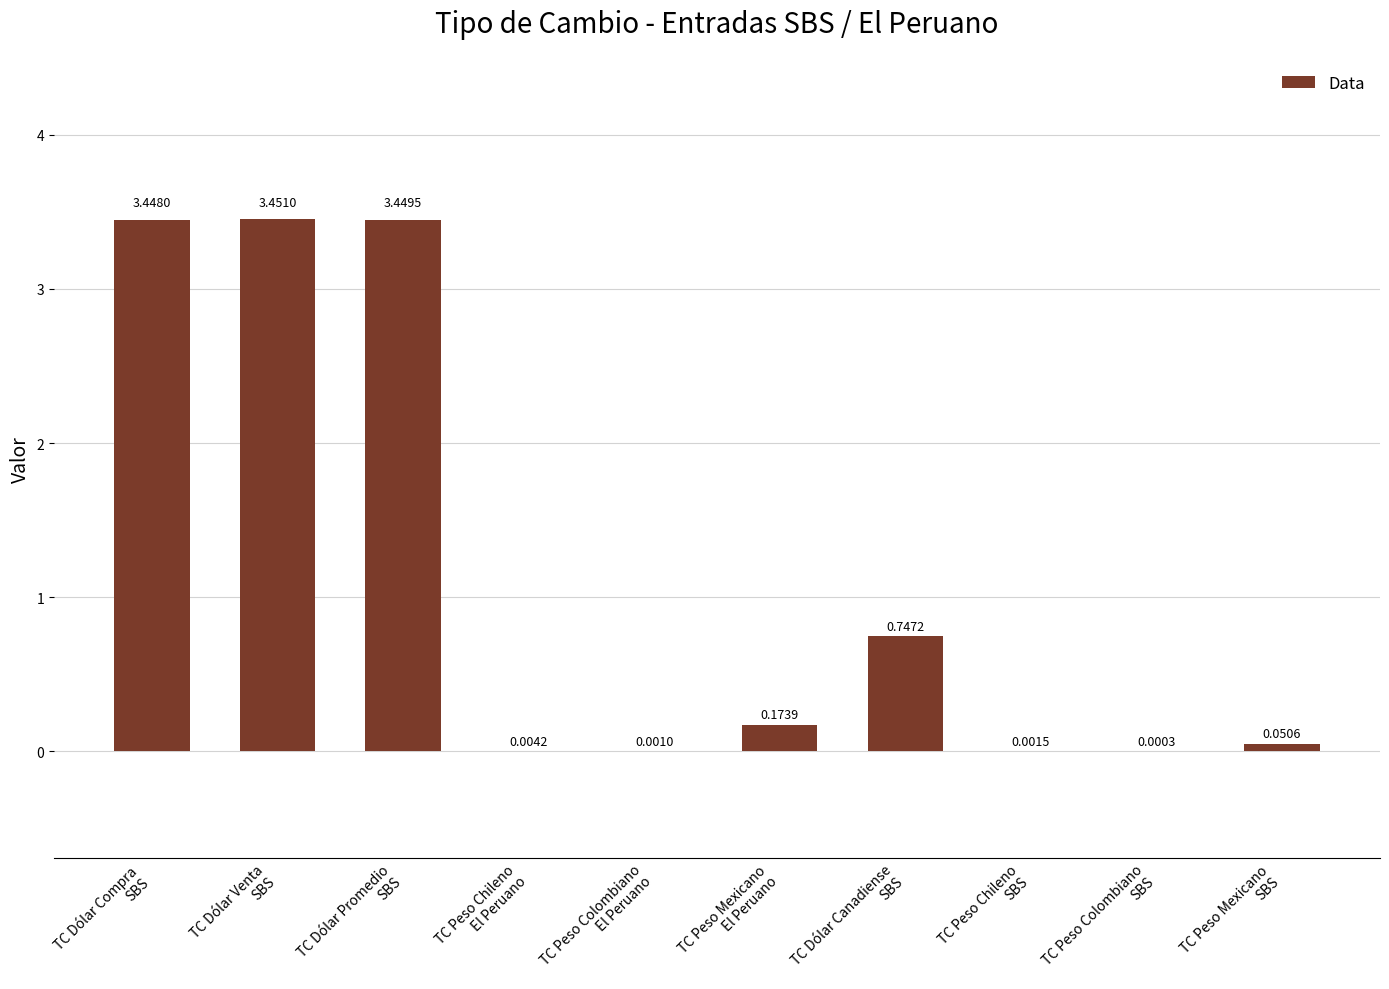

The chart shows a value of 5.1 at TC Dólar Compra
SBS. True or false?

False